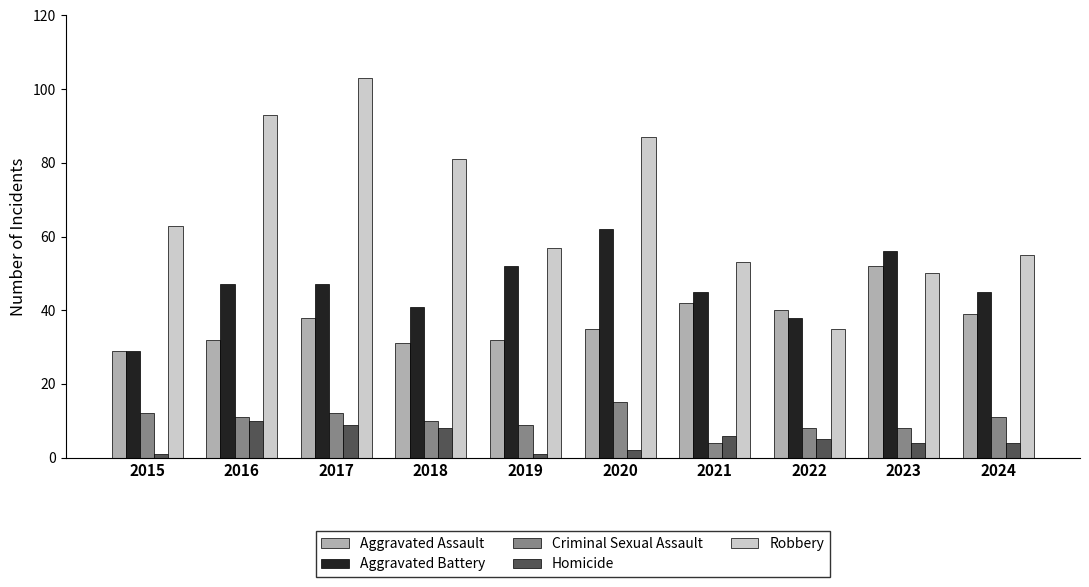

Rank the series at 2021 from highest to lowest value.

Robbery, Aggravated Battery, Aggravated Assault, Homicide, Criminal Sexual Assault